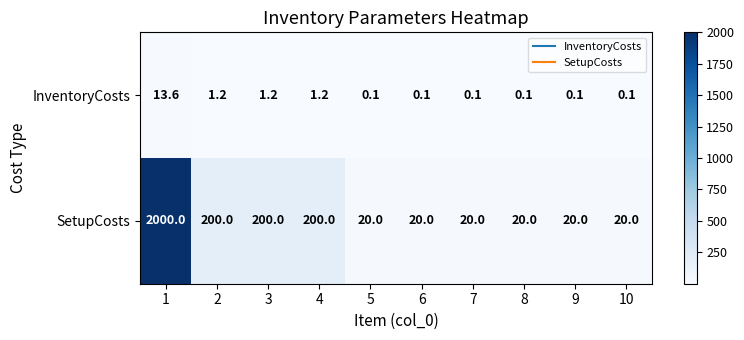

True or false: SetupCosts has a value of 28.4 at 8.

False